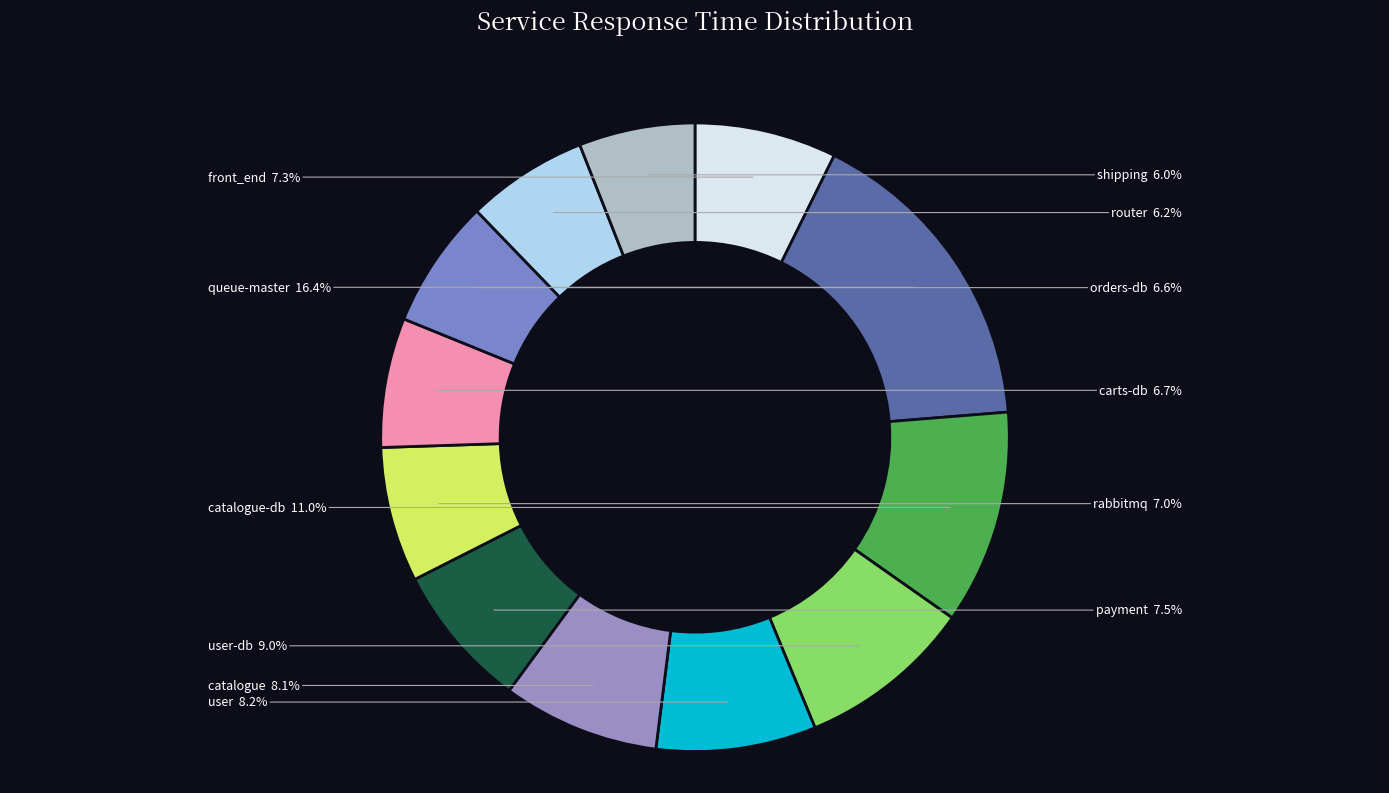

What is the largest slice in the pie chart?

queue-master